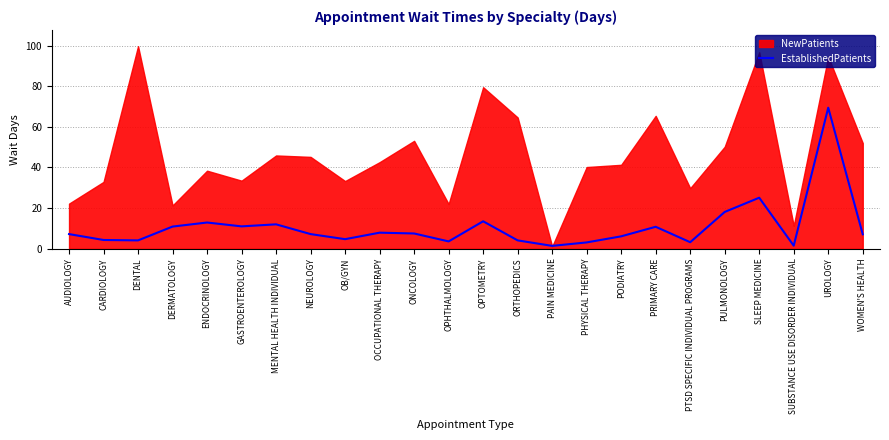

How many points are lower than both their immediate neighbors (excluding endpoints)?

7